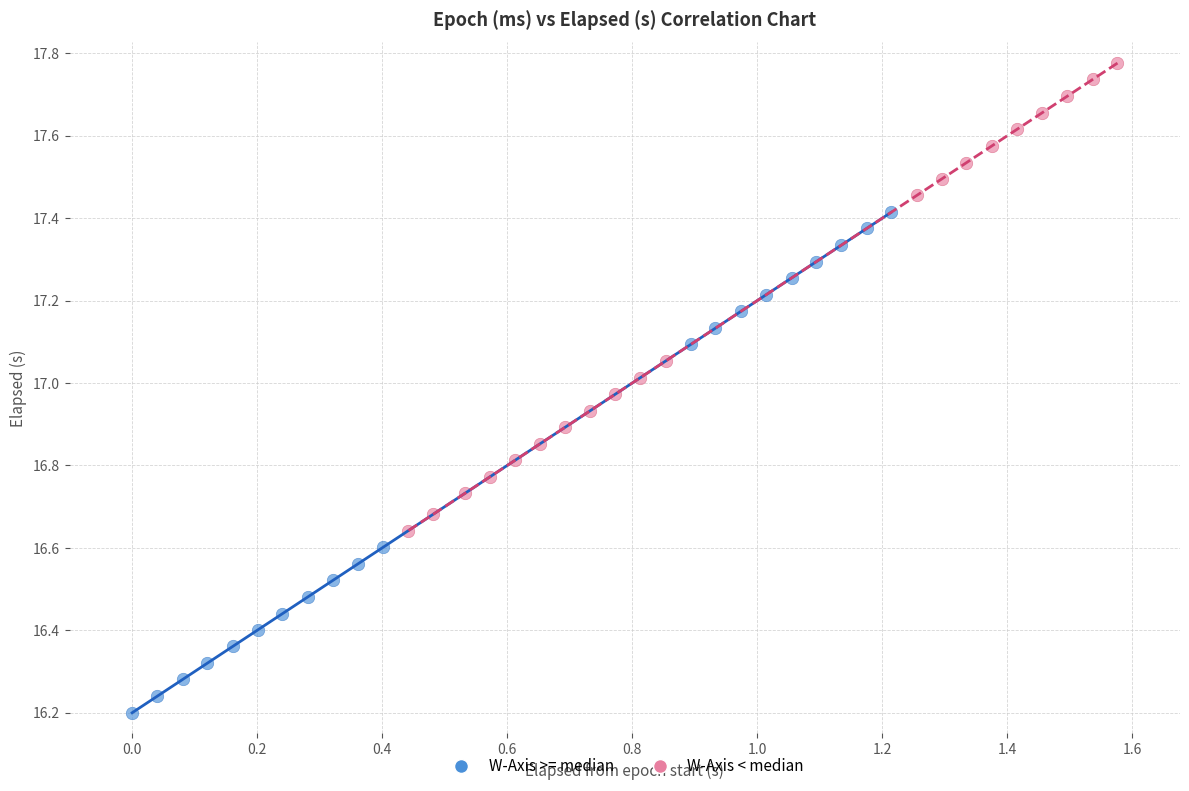

Which series reaches the maximum Y coordinate?

W-Axis < median